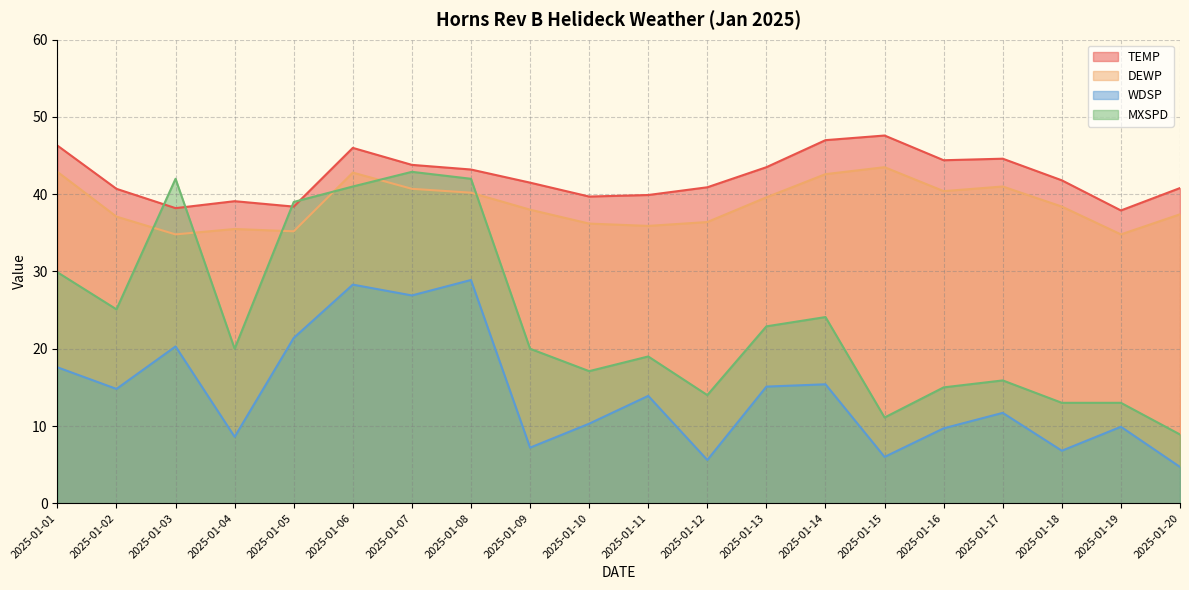

What is the greatest value displayed?

47.6